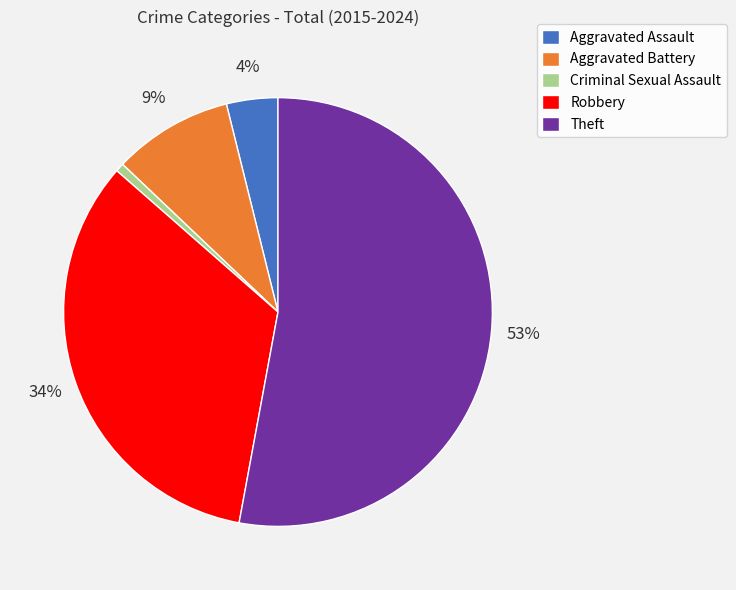

How many segments does this pie chart have?

5